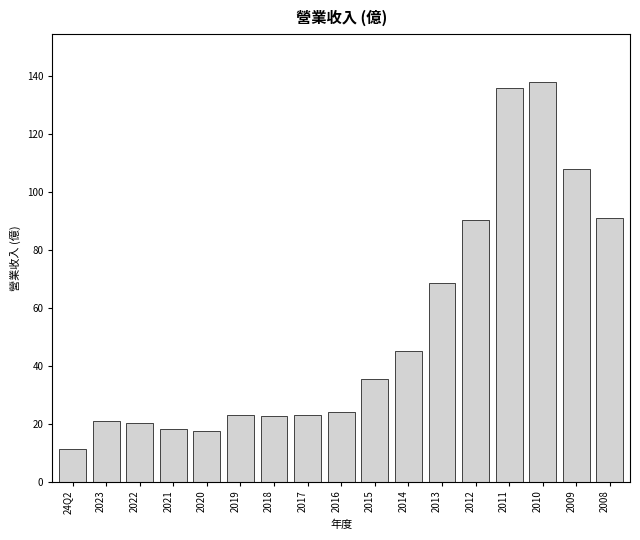

What is the smallest value displayed?

11.3